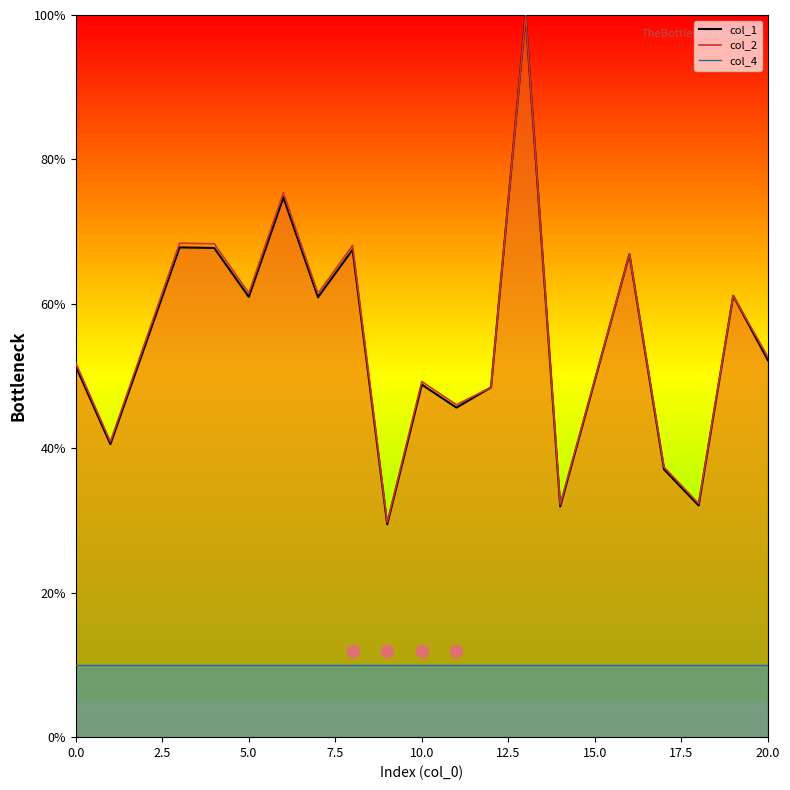

Which series has the largest Y range (max minus min)?

col_1